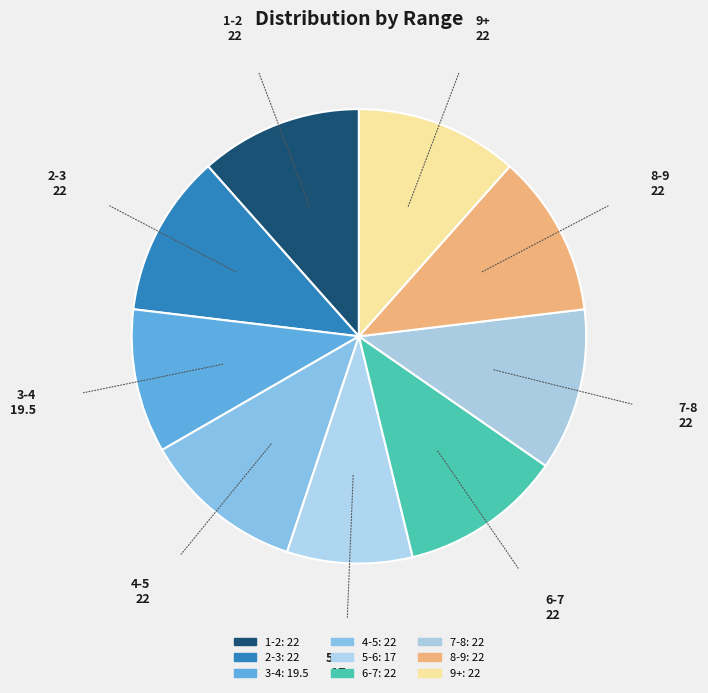

Do 7-8 and 3-4 together represent more than half of the pie?

No